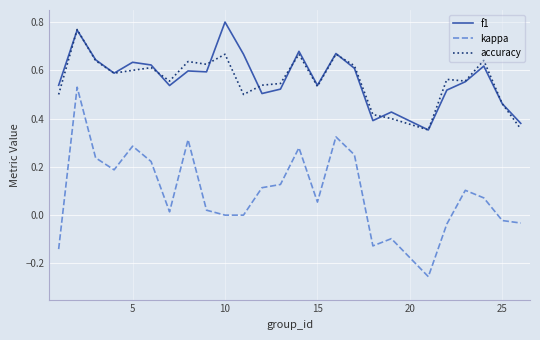

Which series has the widest spread of values?

kappa